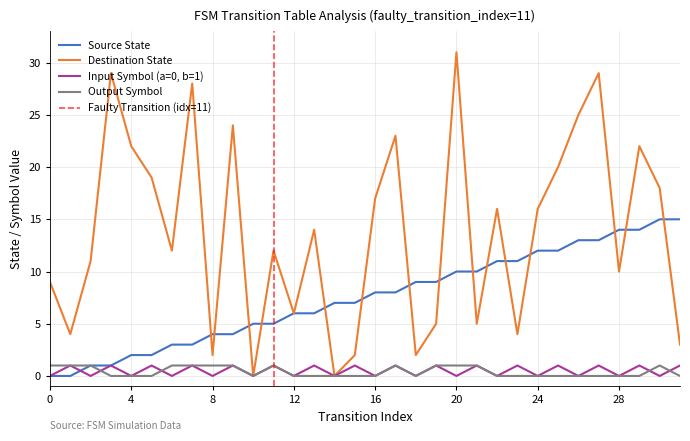

Between 12 and 22, which series saw the biggest shift?

destination_state